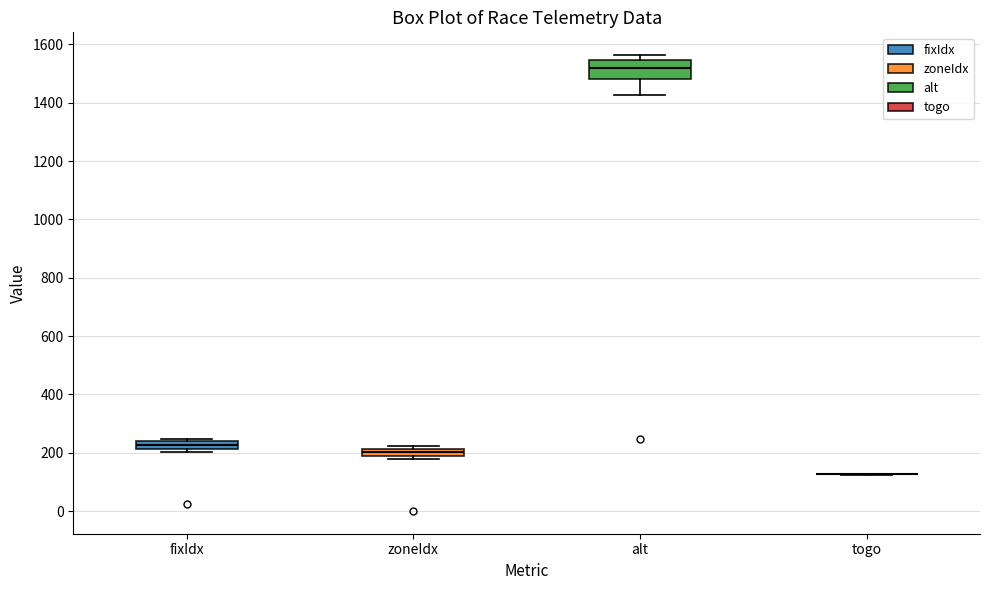

Comparing the boxes themselves (not the whiskers), which one is the tallest?

alt